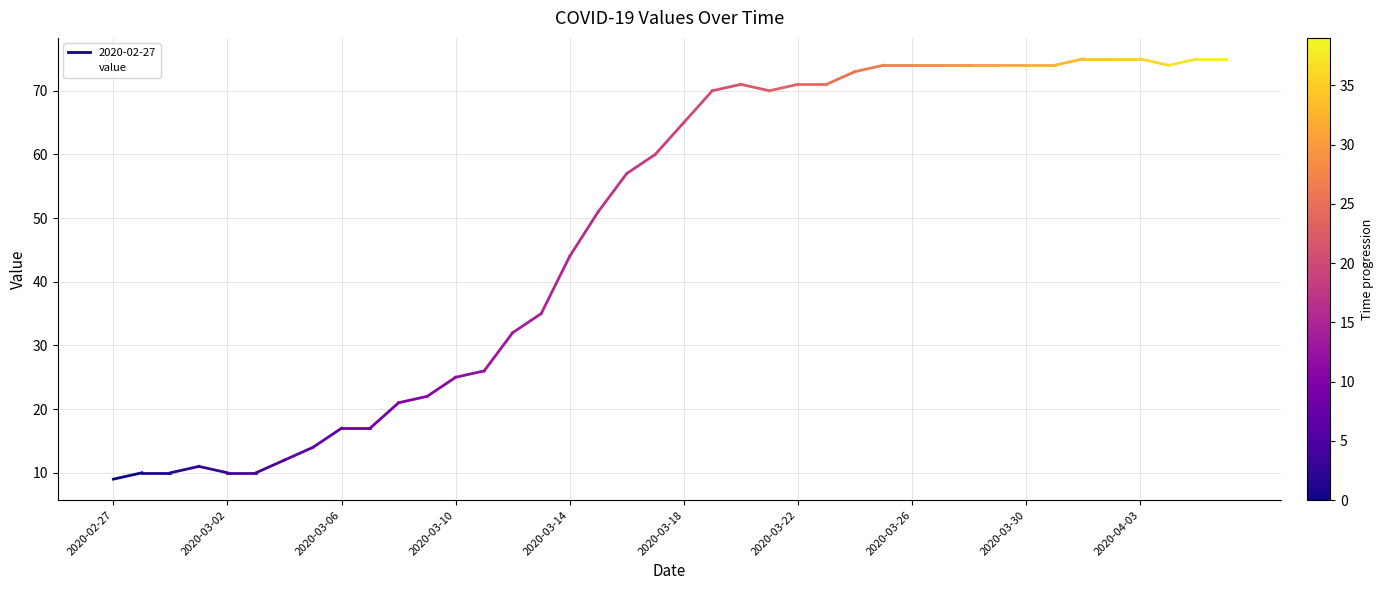

Does the chart have visible grid lines?

Yes